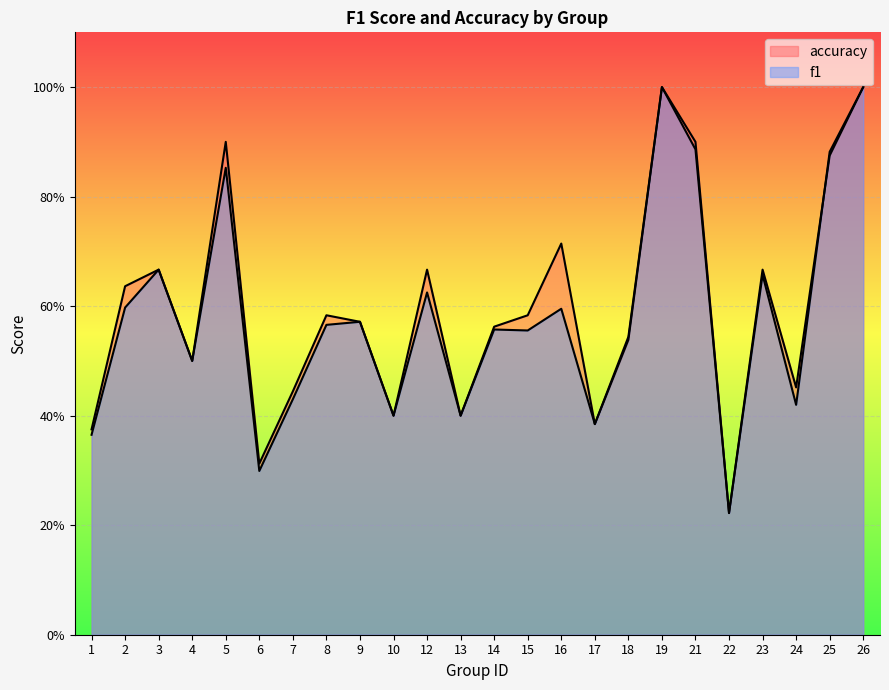

What is the value of the accuracy point at the 6th from the left?

0.3